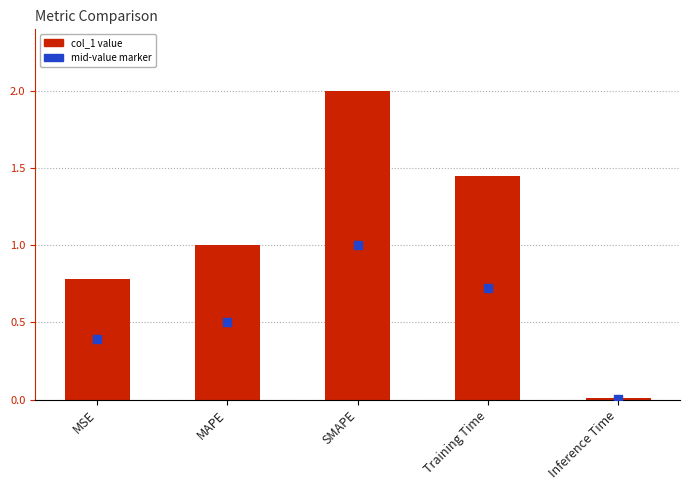

Is the value of mid-value marker at MAPE greater than the value of col_1 at MAPE?

No